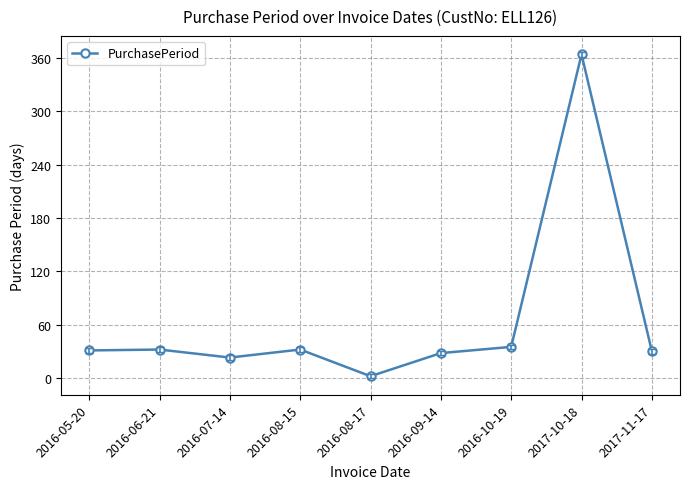

At which category does the chart reach its peak across all series?

2017-10-18